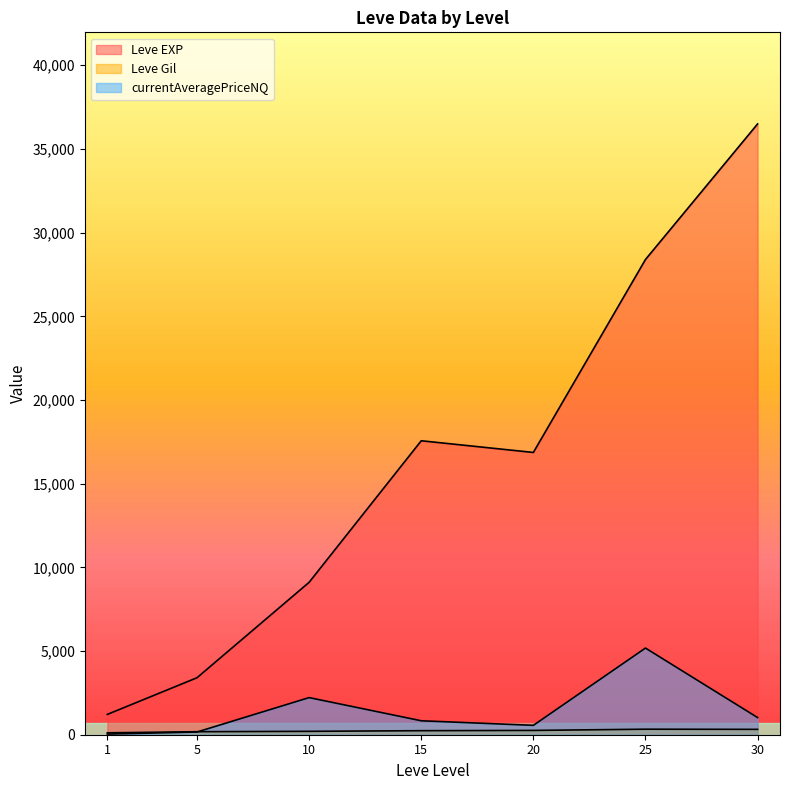

Does the chart display data point markers on the line(s)?

No